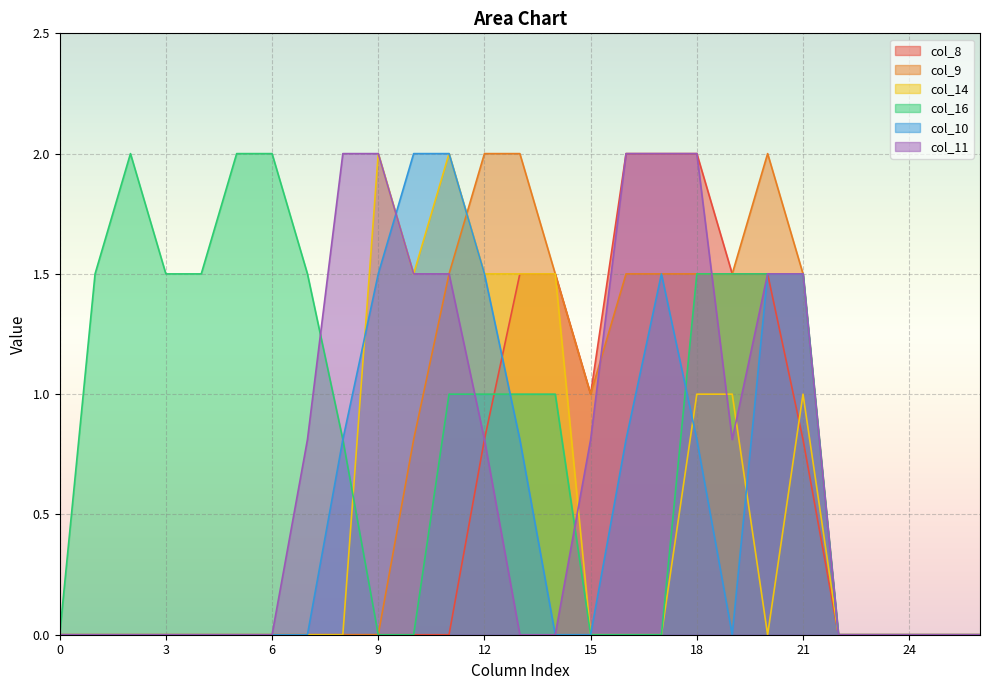

True or false: col_10 and col_14 cross at least once.

True